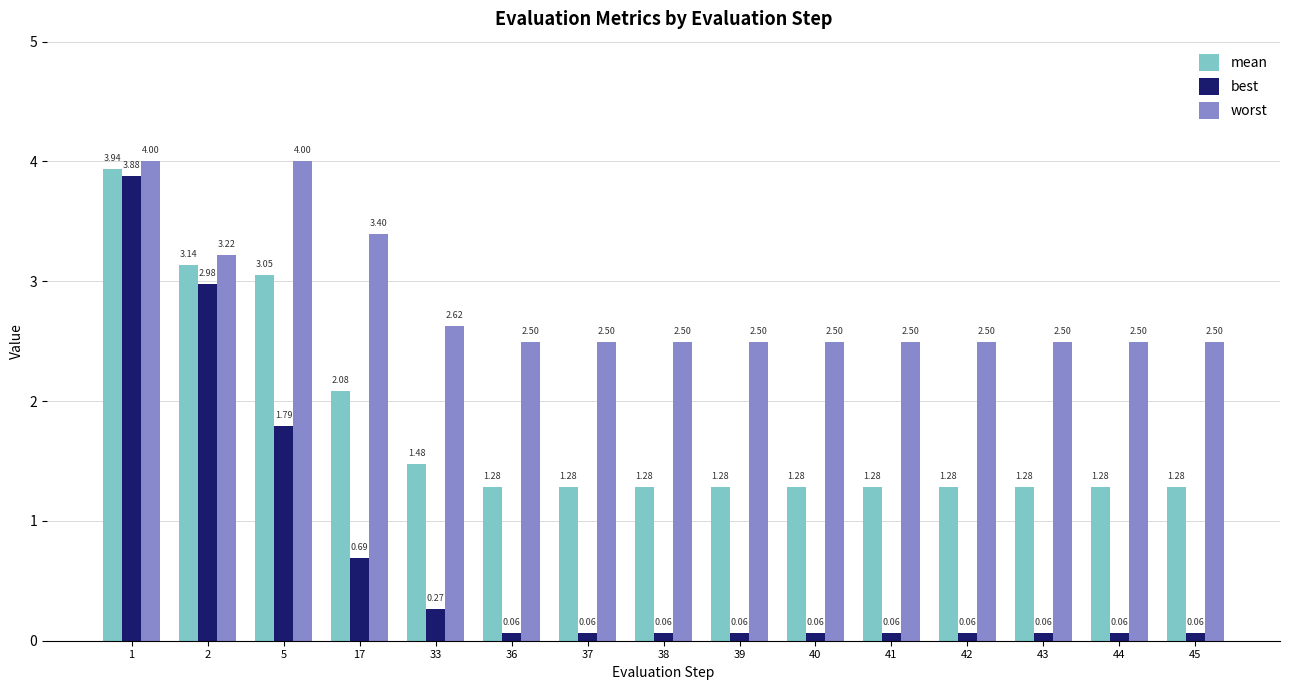

Which series has the widest spread of values?

best